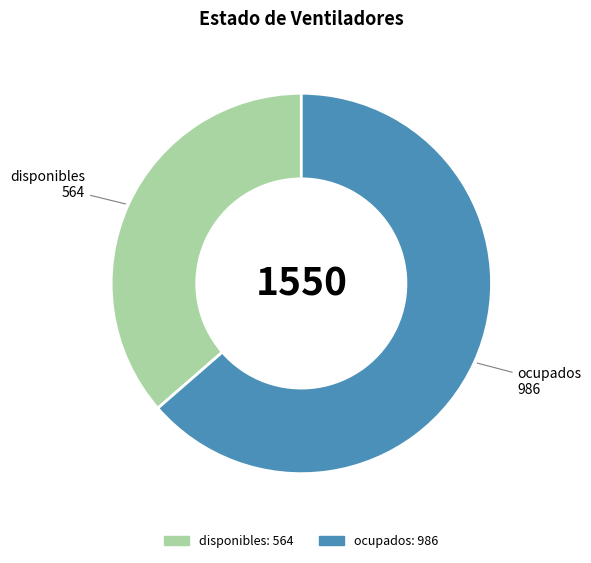

Rank the categories by value from lowest to highest.

disponibles, ocupados